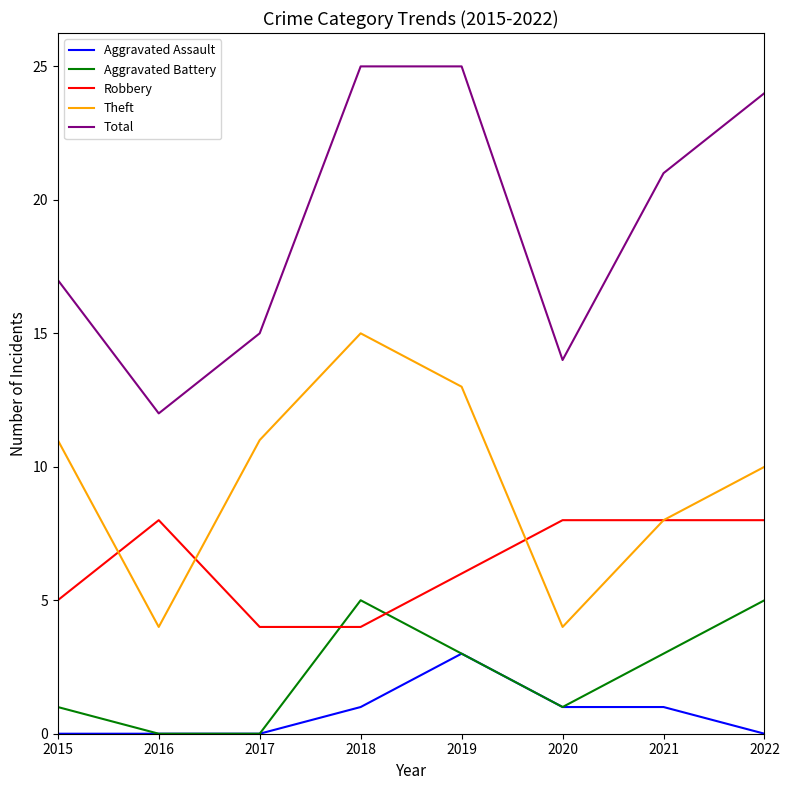

What is the difference between the Aggravated Battery values at 2017 and 2022?

5